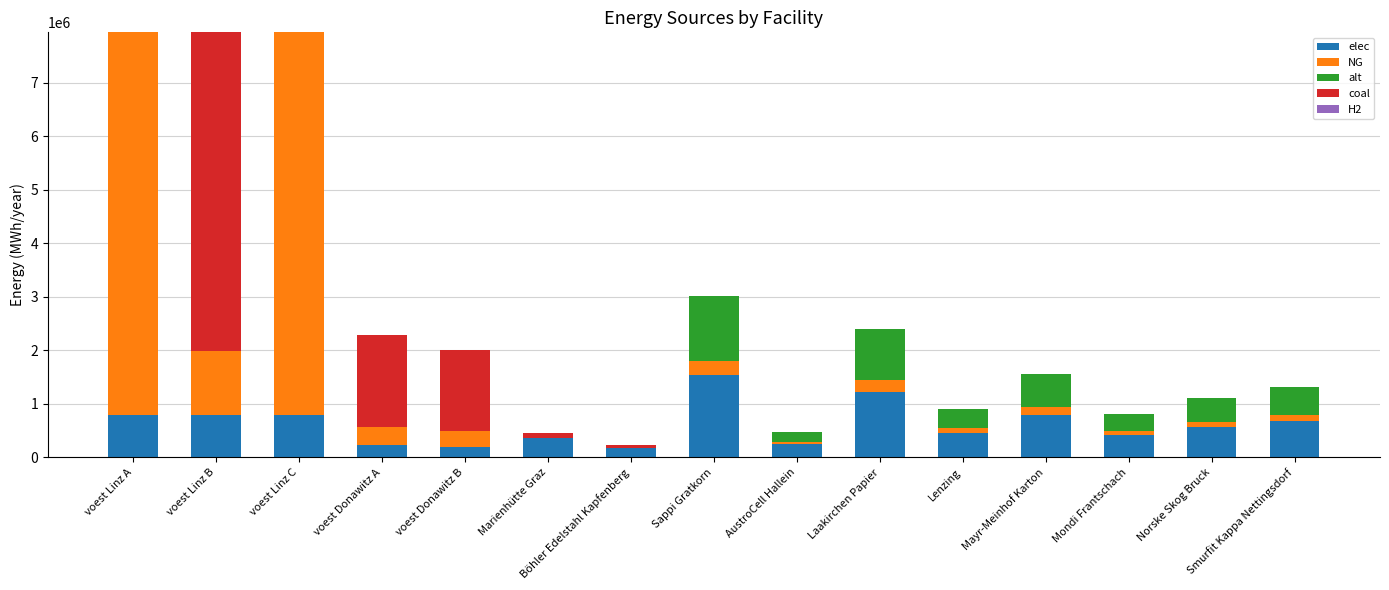

The value of elec at Norske Skog Bruck is 326486.1. True or false?

False